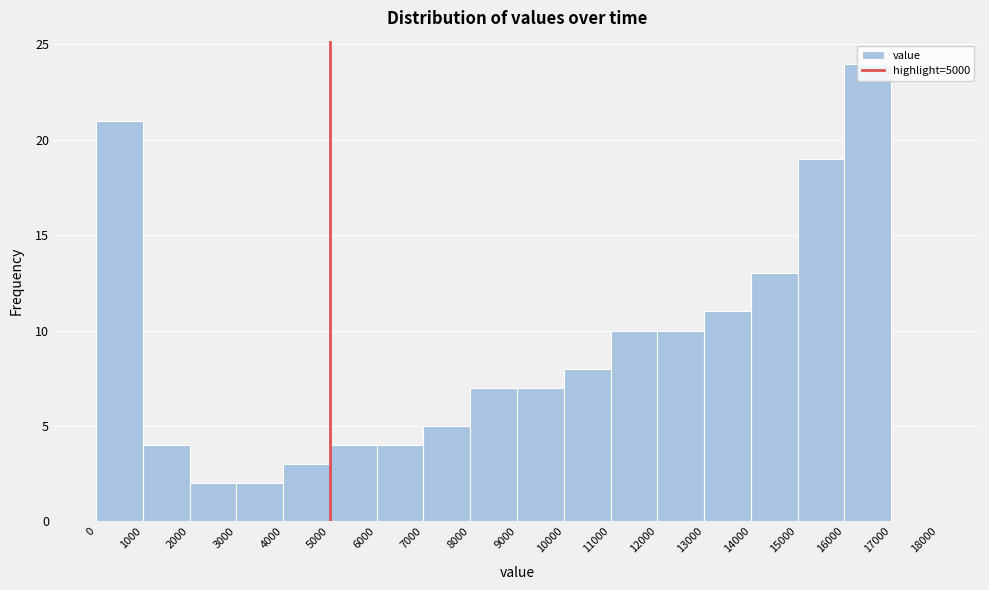

Over which range of the x-axis is the bar tallest?

16000 to 17000